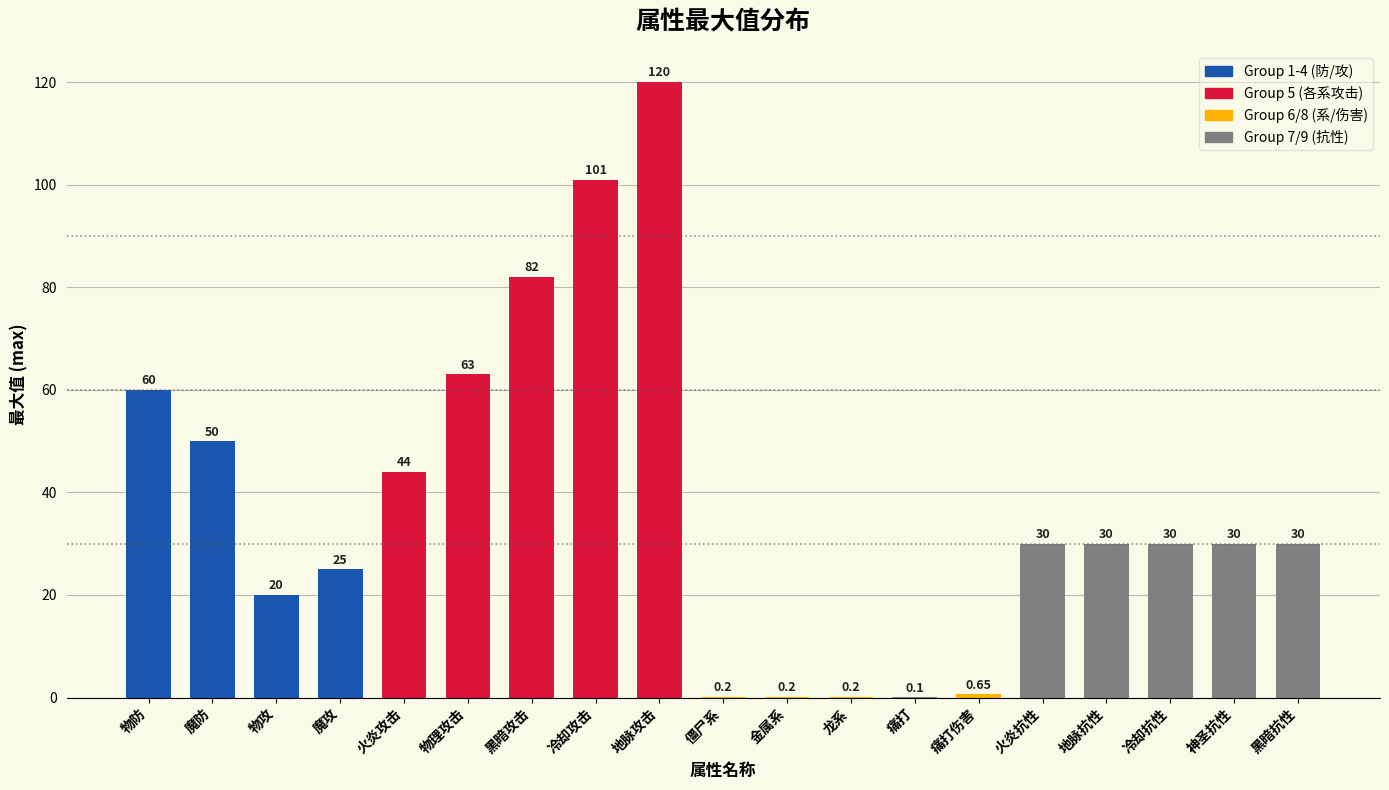

At which category does the chart reach its peak across all series?

地脉攻击